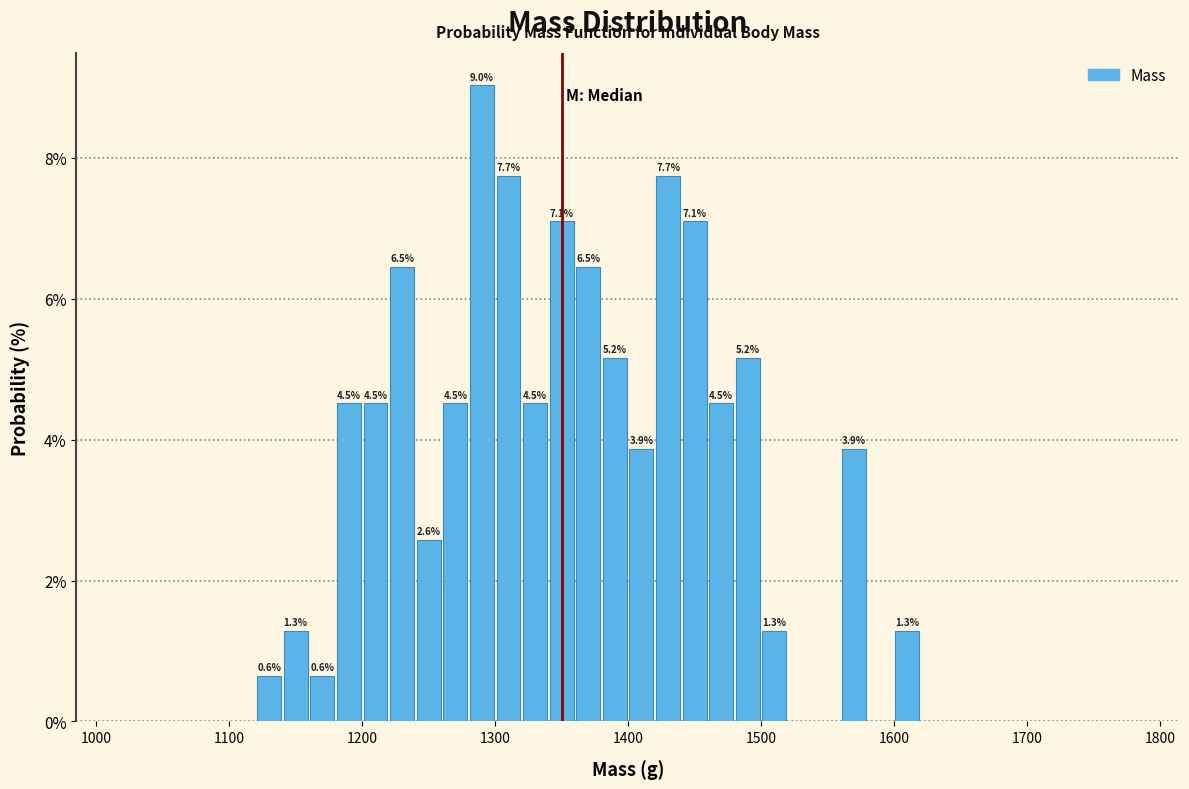

Around what value on the x-axis is the tallest bar? Give the approximate position of its centre, as read against the axis.

1290